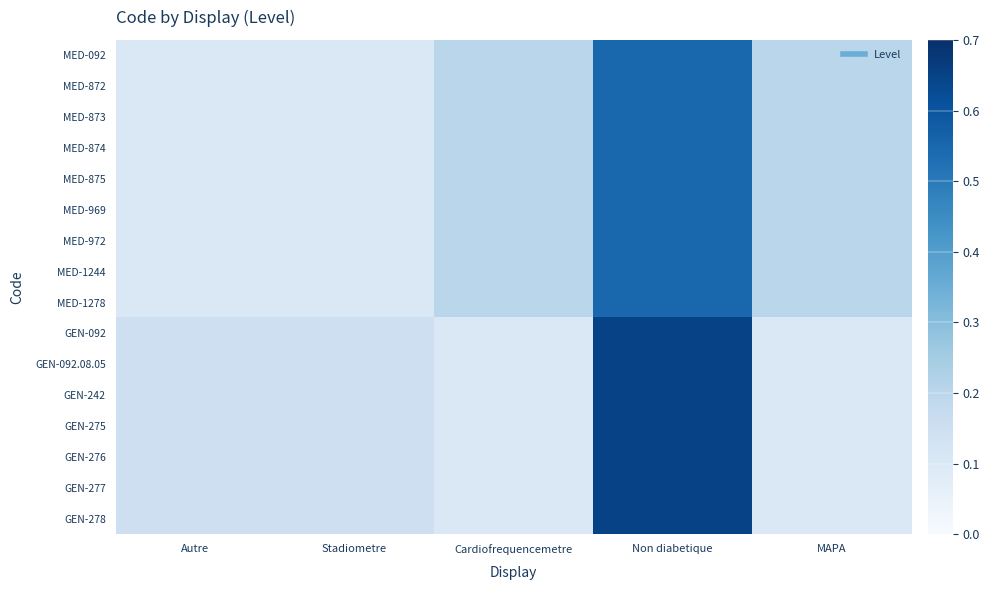

Reading left to right, extract all data points from this chart.

MED-092: Autre=0.1	Stadiometre=0.1	Cardiofrequencemetre=0.2	Non diabetique=0.6	MAPA=0.2
MED-872: Autre=0.1	Stadiometre=0.1	Cardiofrequencemetre=0.2	Non diabetique=0.6	MAPA=0.2
MED-873: Autre=0.1	Stadiometre=0.1	Cardiofrequencemetre=0.2	Non diabetique=0.6	MAPA=0.2
MED-874: Autre=0.1	Stadiometre=0.1	Cardiofrequencemetre=0.2	Non diabetique=0.6	MAPA=0.2
MED-875: Autre=0.1	Stadiometre=0.1	Cardiofrequencemetre=0.2	Non diabetique=0.6	MAPA=0.2
MED-969: Autre=0.1	Stadiometre=0.1	Cardiofrequencemetre=0.2	Non diabetique=0.6	MAPA=0.2
MED-972: Autre=0.1	Stadiometre=0.1	Cardiofrequencemetre=0.2	Non diabetique=0.6	MAPA=0.2
MED-1244: Autre=0.1	Stadiometre=0.1	Cardiofrequencemetre=0.2	Non diabetique=0.6	MAPA=0.2
MED-1278: Autre=0.1	Stadiometre=0.1	Cardiofrequencemetre=0.2	Non diabetique=0.6	MAPA=0.2
GEN-092: Autre=0.1	Stadiometre=0.1	Cardiofrequencemetre=0.1	Non diabetique=0.7	MAPA=0.1
GEN-092.08.05: Autre=0.1	Stadiometre=0.1	Cardiofrequencemetre=0.1	Non diabetique=0.7	MAPA=0.1
GEN-242: Autre=0.1	Stadiometre=0.1	Cardiofrequencemetre=0.1	Non diabetique=0.7	MAPA=0.1
GEN-275: Autre=0.1	Stadiometre=0.1	Cardiofrequencemetre=0.1	Non diabetique=0.7	MAPA=0.1
GEN-276: Autre=0.1	Stadiometre=0.1	Cardiofrequencemetre=0.1	Non diabetique=0.7	MAPA=0.1
GEN-277: Autre=0.1	Stadiometre=0.1	Cardiofrequencemetre=0.1	Non diabetique=0.7	MAPA=0.1
GEN-278: Autre=0.1	Stadiometre=0.1	Cardiofrequencemetre=0.1	Non diabetique=0.7	MAPA=0.1